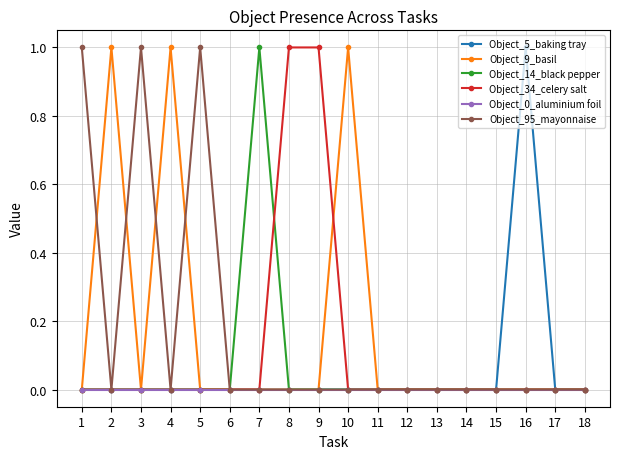

Which series changed the most between 4 and 18?

Object_9_basil